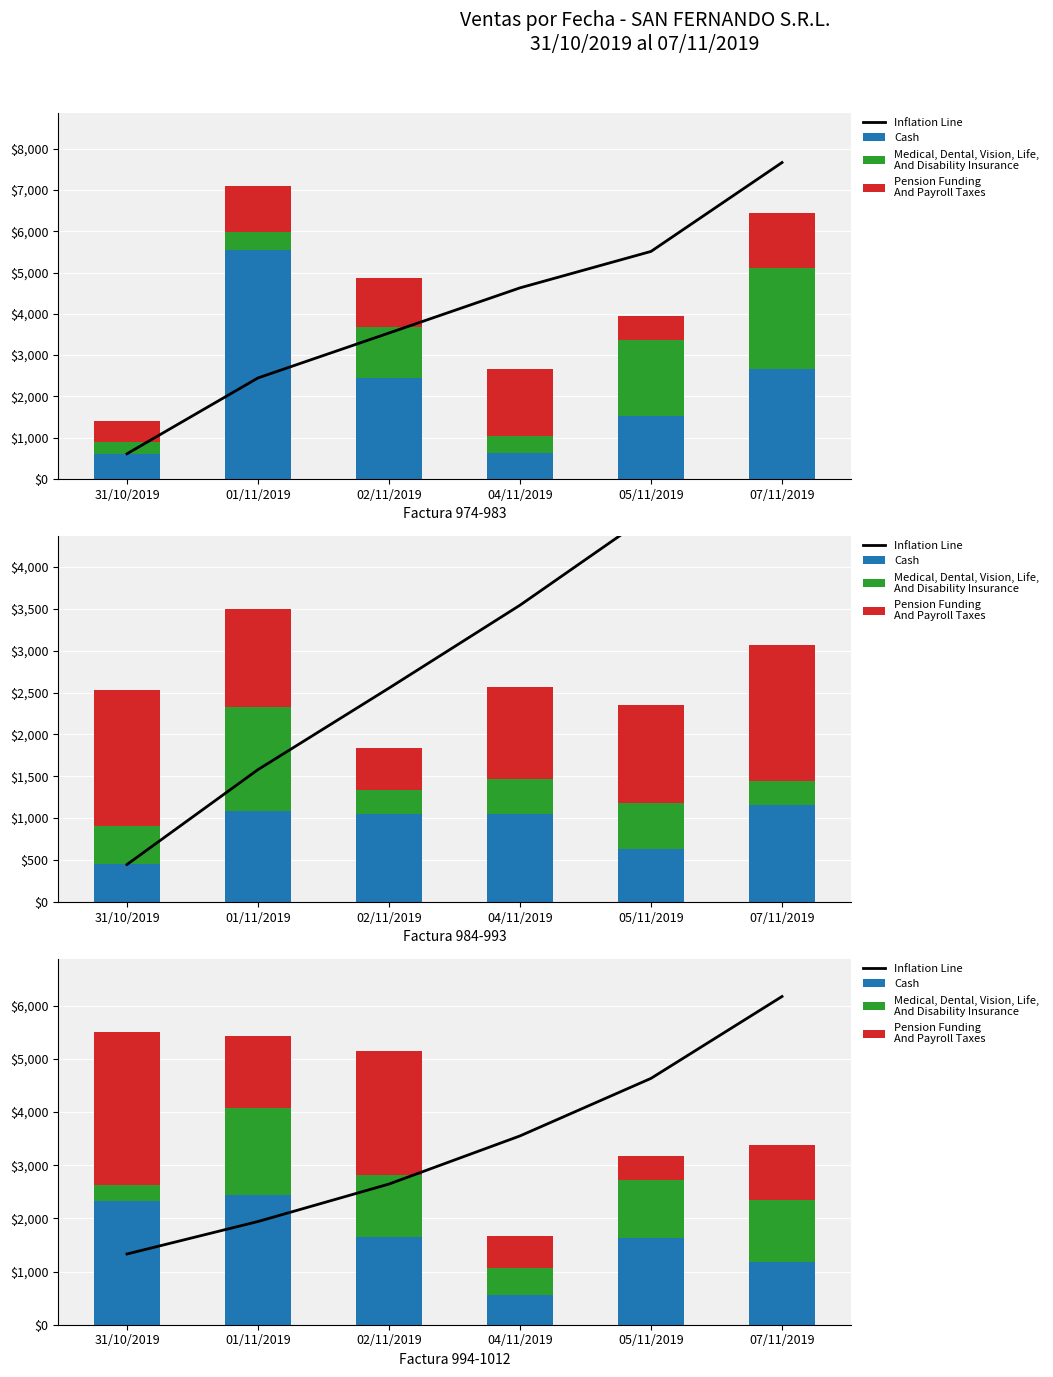

At which category does the chart reach its peak across all series?

07/11/2019